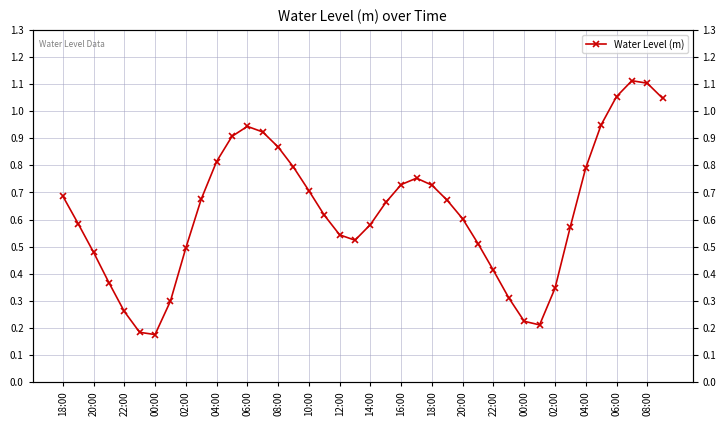

Reading right to left, what are all the values shown in this chart?

1.0	1.1	1.1	1.1	0.9	0.8	0.6	0.3	0.2	0.2	0.3	0.4	0.5	0.6	0.7	0.7	0.8	0.7	0.7	0.6	0.5	0.5	0.6	0.7	0.8	0.9	0.9	0.9	0.9	0.8	0.7	0.5	0.3	0.2	0.2	0.3	0.4	0.5	0.6	0.7